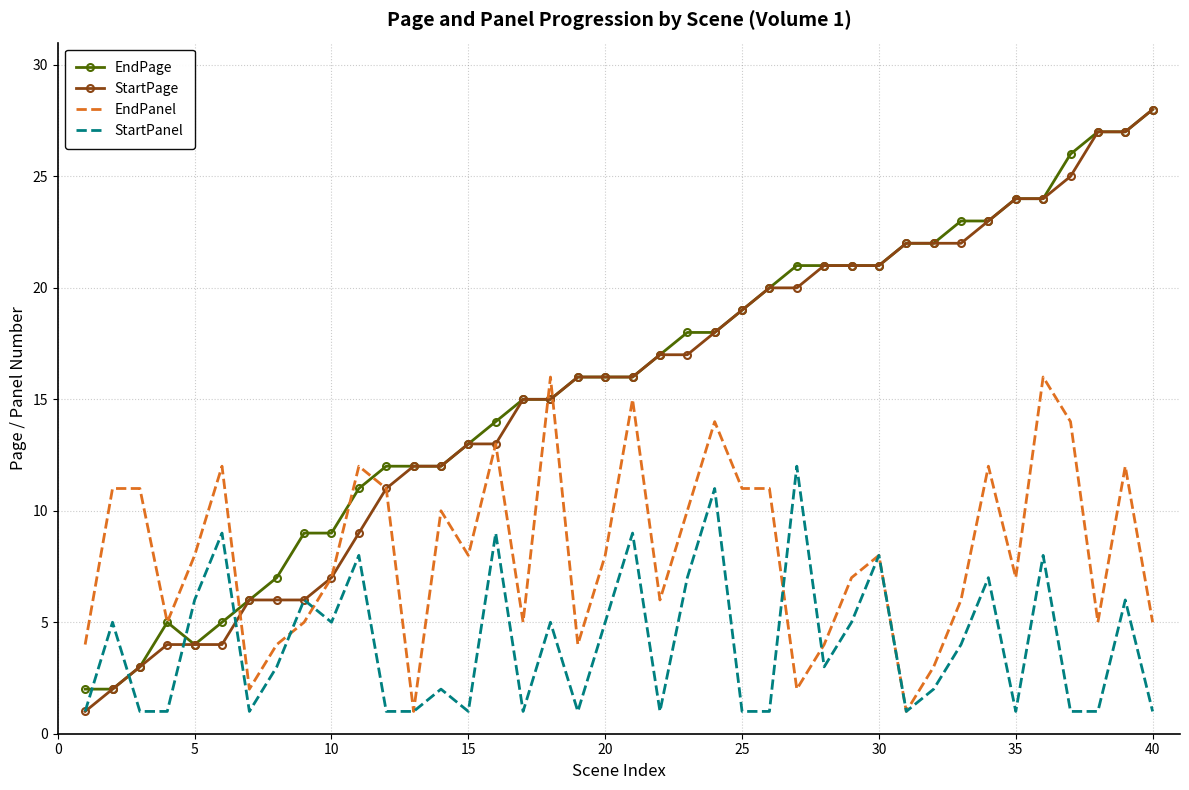

Which series ends up on top after the final intersection of StartPanel and EndPage?

EndPage